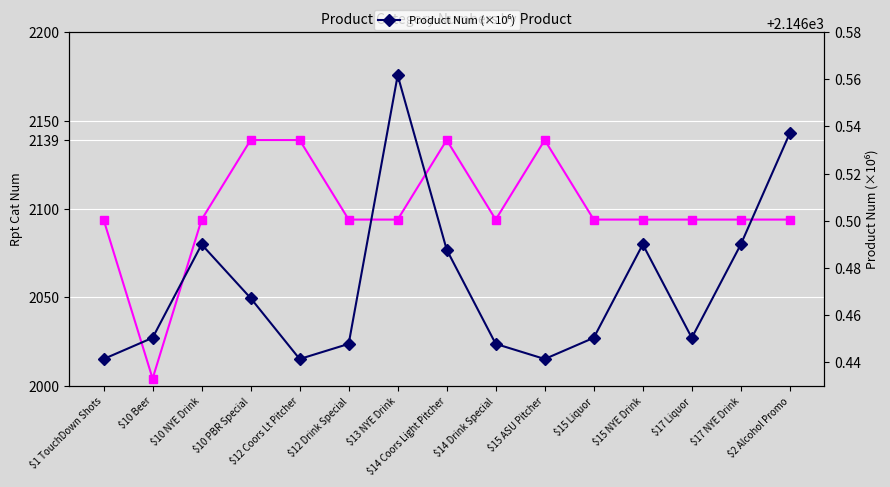

What is the label of the 10th point from the left?

$15 ASU Pitcher